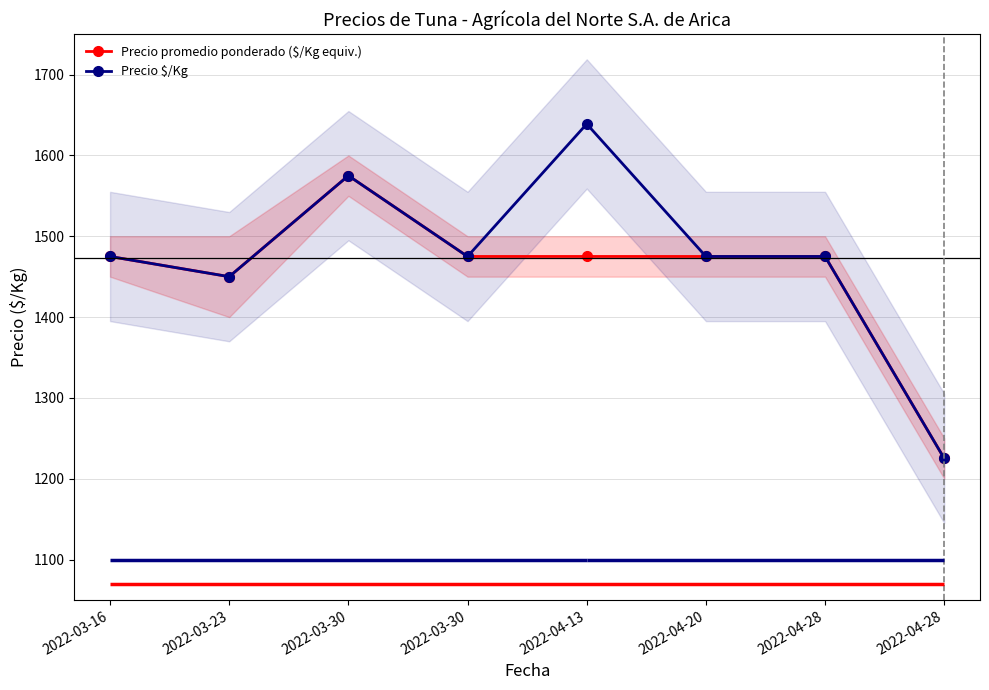

True or false: Precio $/Kg and Precio promedio ponderado ($/Kg equiv.) cross at least once.

False